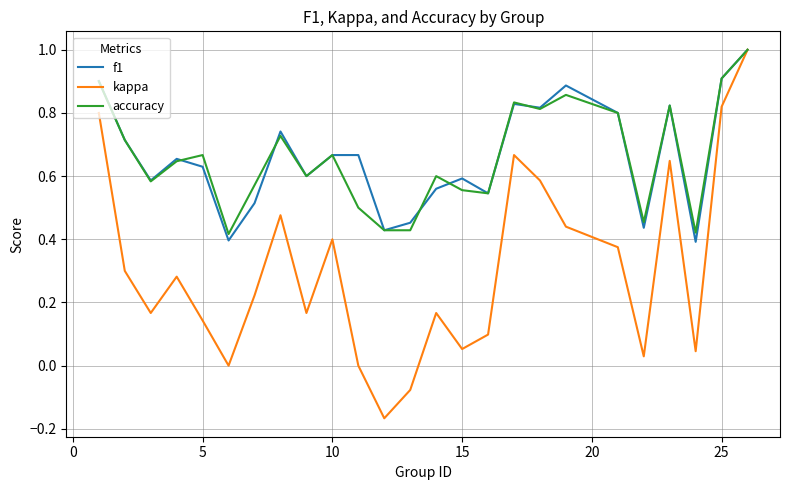

Which series has the largest range (max minus min)?

kappa